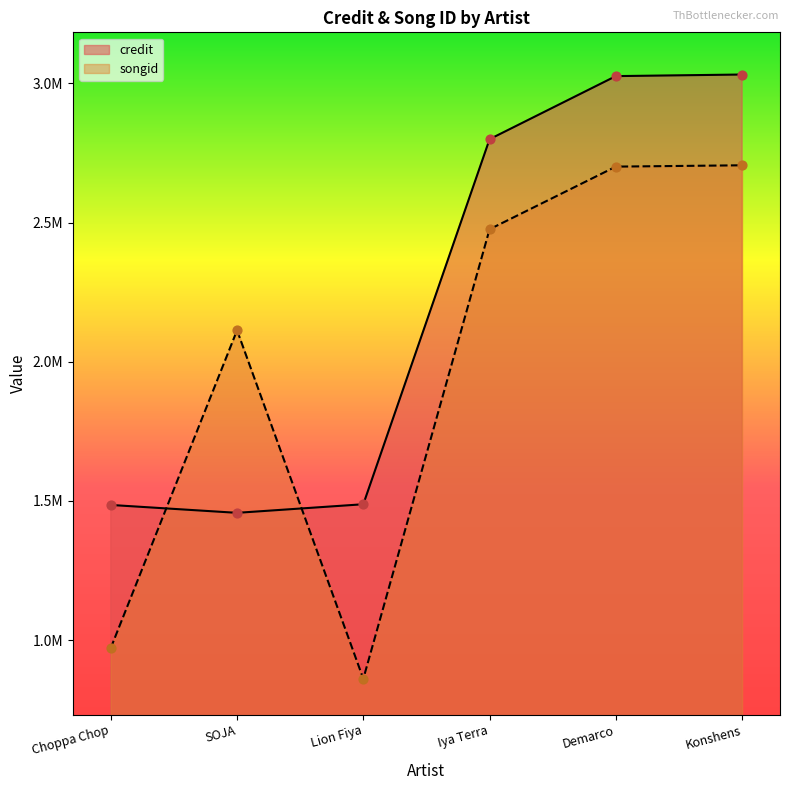

What are all the series names shown in the legend?

credit, songid